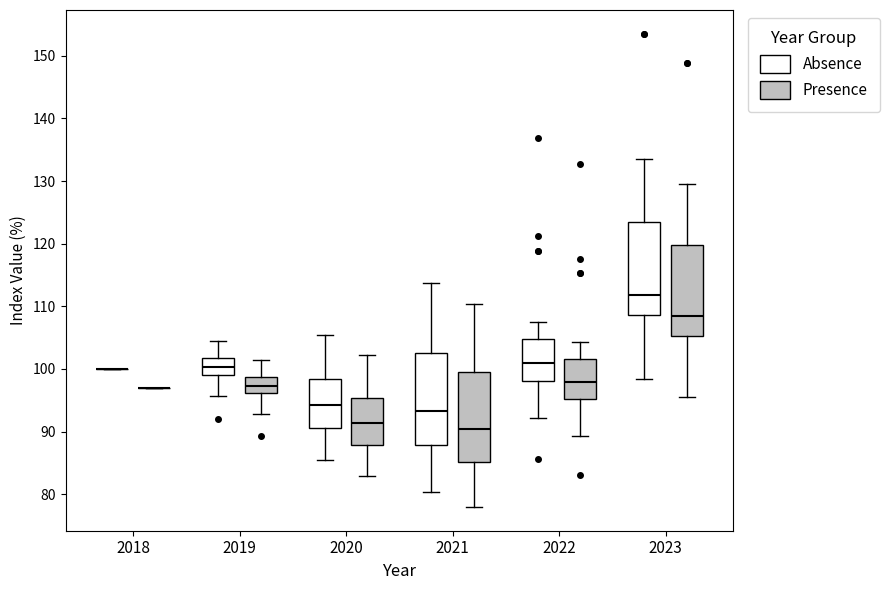

Reading left to right, transcribe this box plot: for each box, give where its median line is, the range the box spans, and where its two whiskers end, as read against the y-axis. The values are not printed on the chart, so give them approximately, as read against the axis.

2018 (Absence): box collapsed to a line at 100, whiskers 100 to 100
2018 (Presence): box collapsed to a line at 97, whiskers 97 to 97
2019 (Absence): median 100, box 99 to 102, whiskers 96 to 105
2019 (Presence): median 97, box 96 to 99, whiskers 93 to 101
2020 (Absence): median 94, box 91 to 98, whiskers 86 to 105
2020 (Presence): median 91, box 88 to 95, whiskers 83 to 102
2021 (Absence): median 93, box 88 to 103, whiskers 80 to 114
2021 (Presence): median 90, box 85 to 100, whiskers 78 to 110
2022 (Absence): median 101, box 98 to 105, whiskers 92 to 108
2022 (Presence): median 98, box 95 to 102, whiskers 89 to 104
2023 (Absence): median 112, box 109 to 123, whiskers 98 to 134
2023 (Presence): median 108, box 105 to 120, whiskers 96 to 130